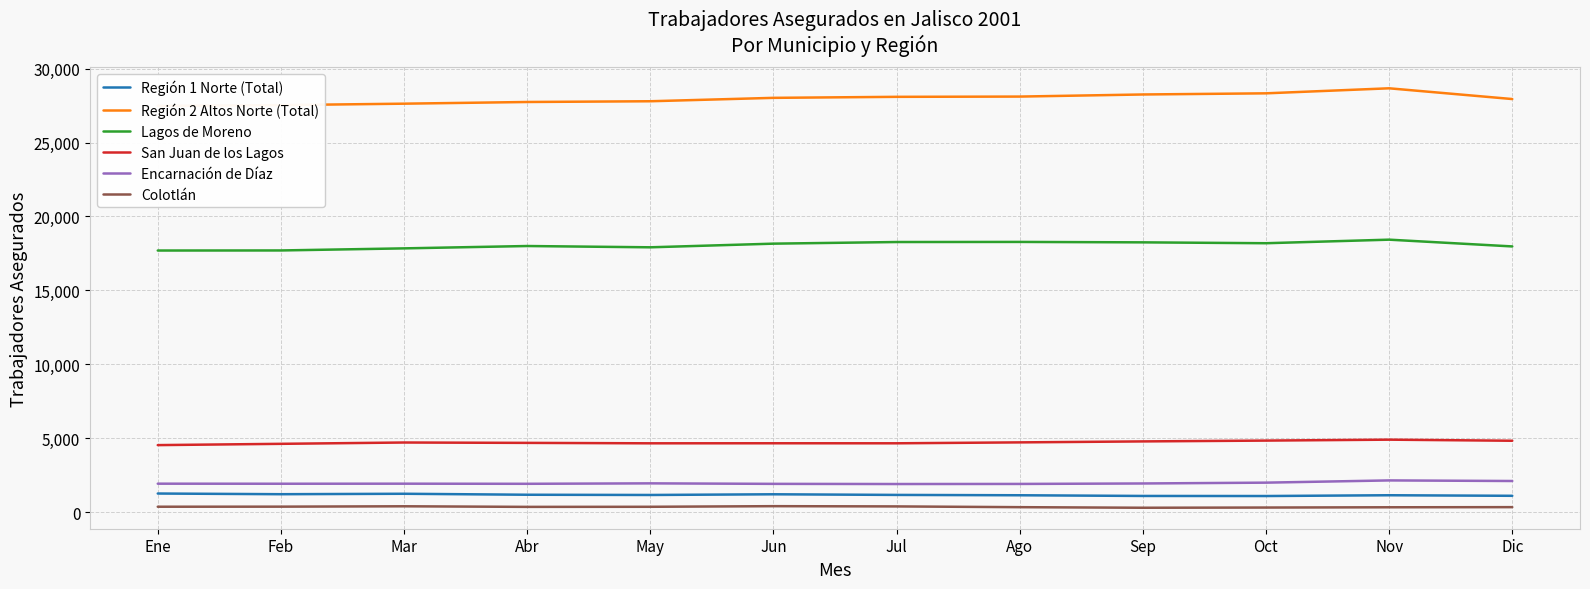

At which label does Región 2 Altos Norte (Total) reach its peak?

Nov